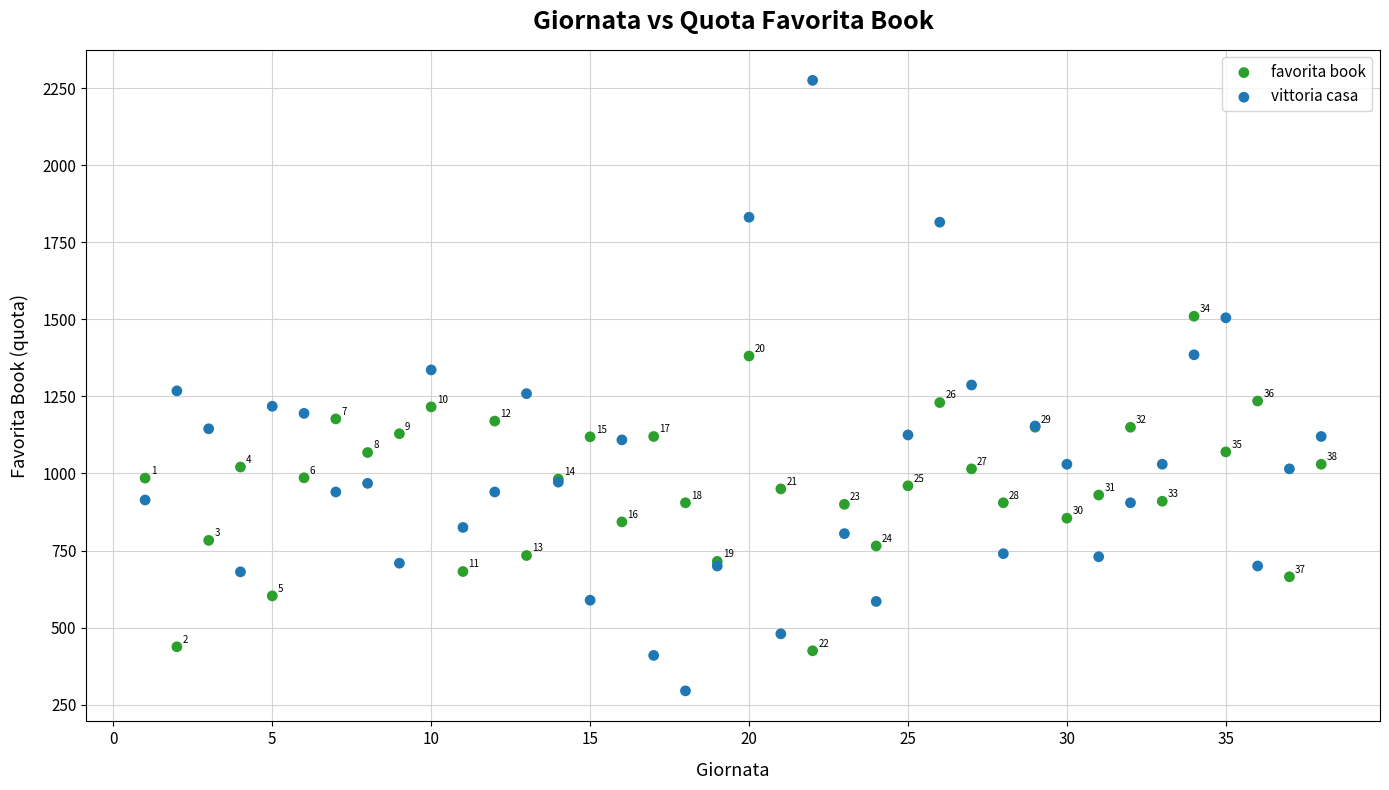

Which series has the largest Y range (max minus min)?

vittoria casa